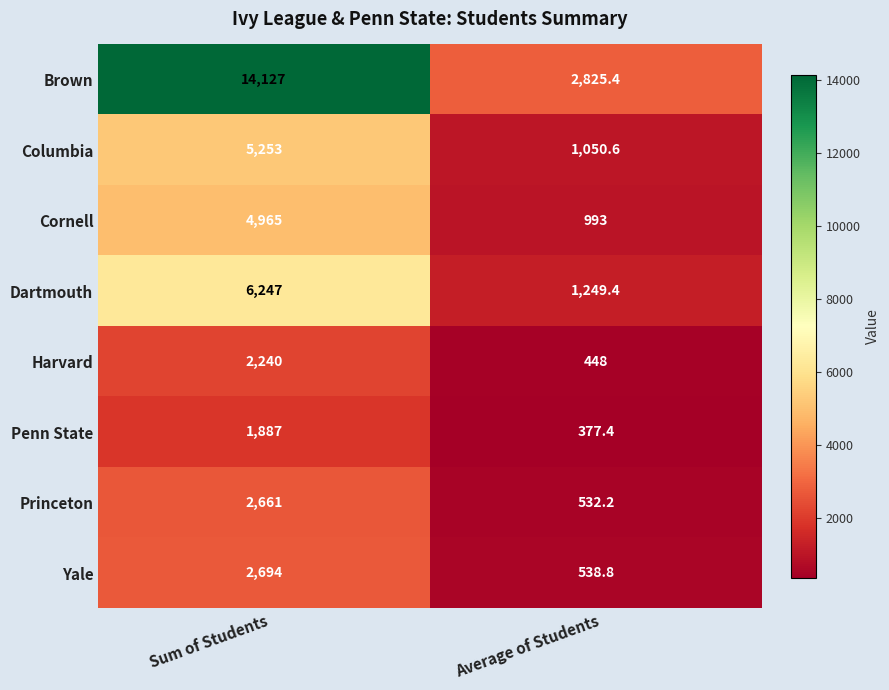

Where is Brown nearest to the value 8476?

Average of Students